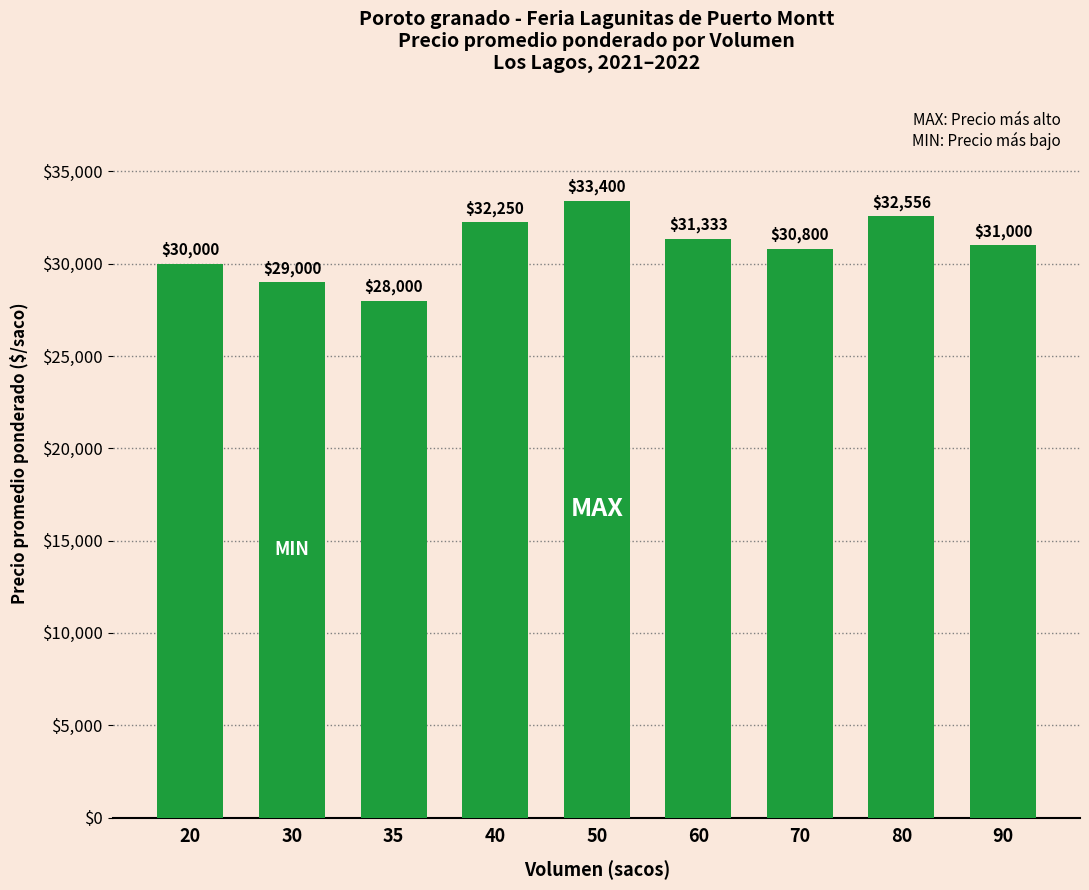

What is the approximate value at 40?

32250